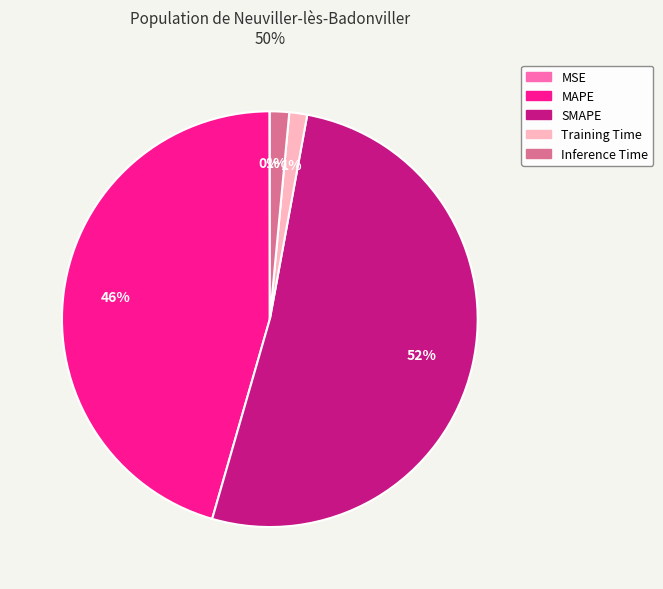

To the nearest percent, what portion does MAPE represent?

46%